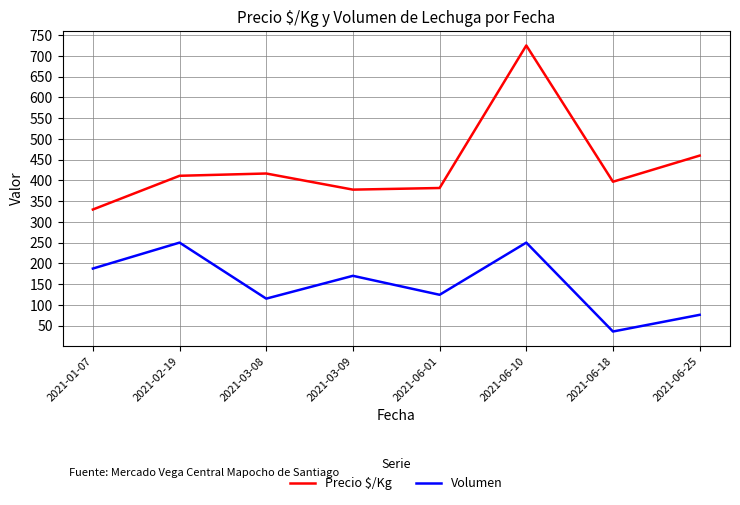

Reading left to right, list all the values displayed in this chart.

Precio $/Kg: 2021-01-07=329.8	2021-02-19=411.0	2021-03-08=416.5	2021-03-09=377.7	2021-06-01=381.6	2021-06-10=725.0	2021-06-18=396.7	2021-06-25=459.7
Volumen: 2021-01-07=187.5	2021-02-19=250.0	2021-03-08=115.0	2021-03-09=170.0	2021-06-01=124.3	2021-06-10=250.0	2021-06-18=35.8	2021-06-25=76.0